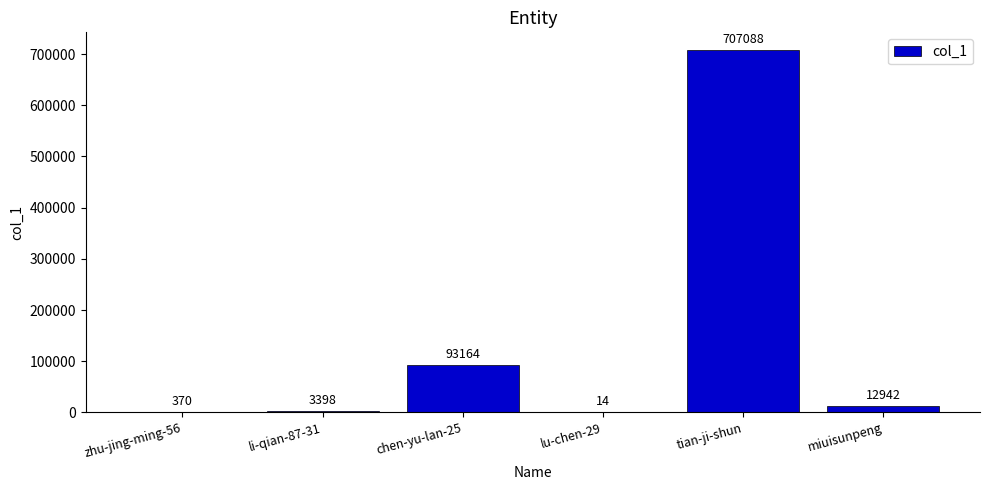

Which label corresponds to the largest value in the chart?

tian-ji-shun